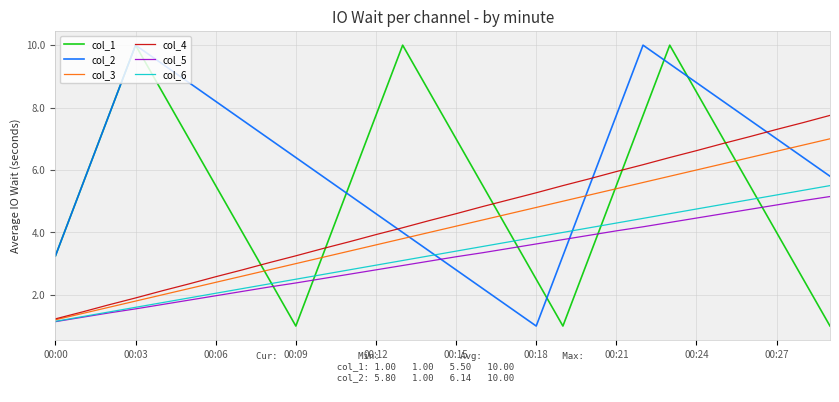

What is the average value of the col_3 series?

4.1